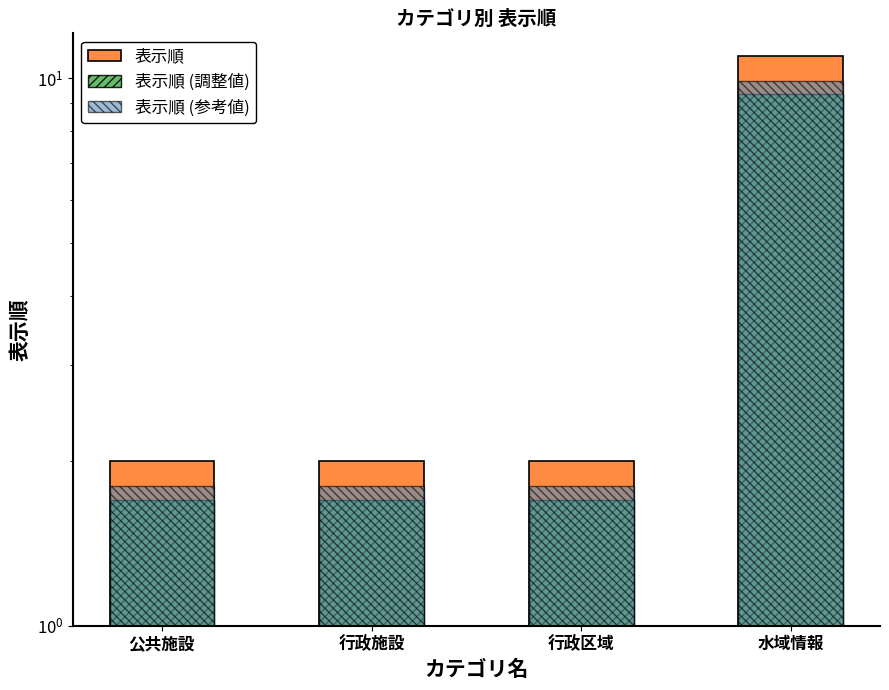

What is the value of the 表示順 (調整値) bar at the 1st from the left?

1.7